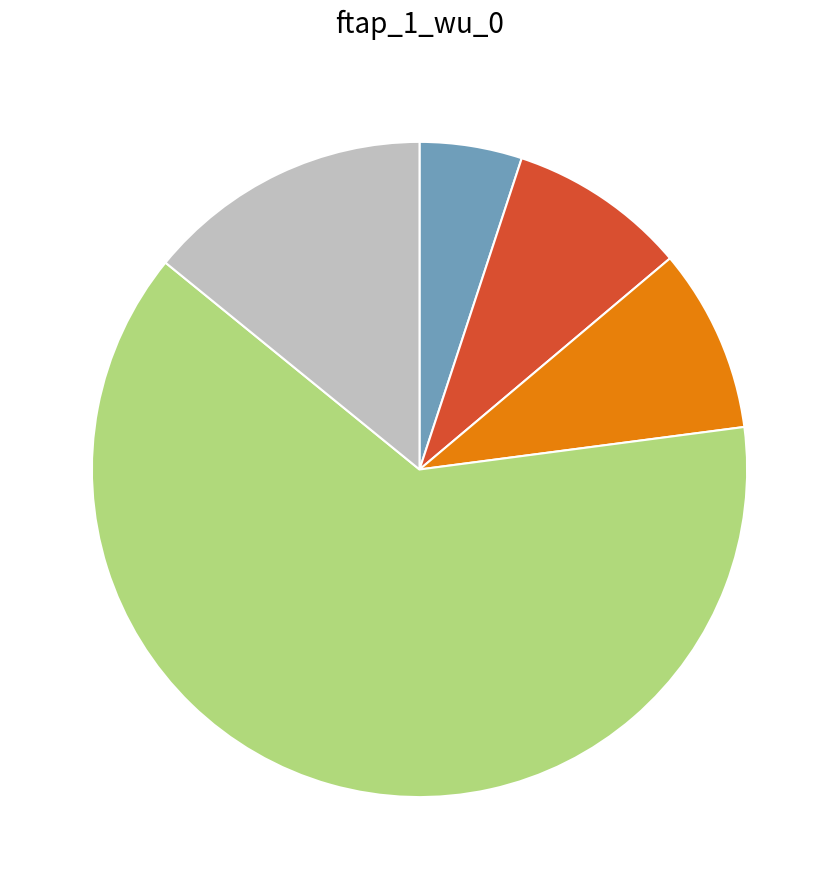

Is there any slice that represents more than half of the pie?

Yes